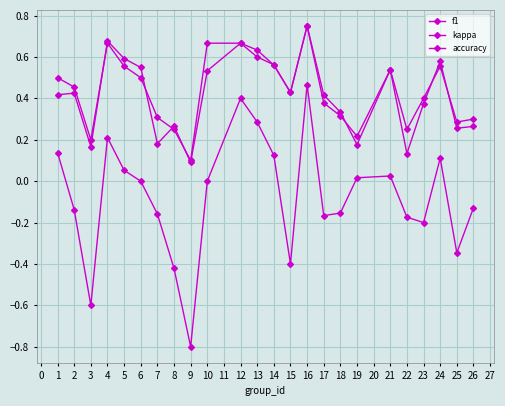

Which series changed the most between 13 and 18?

kappa